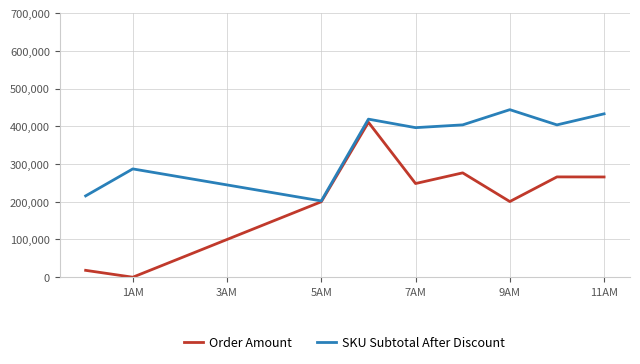

Which series has the largest total across all categories?

SKU Subtotal After Discount